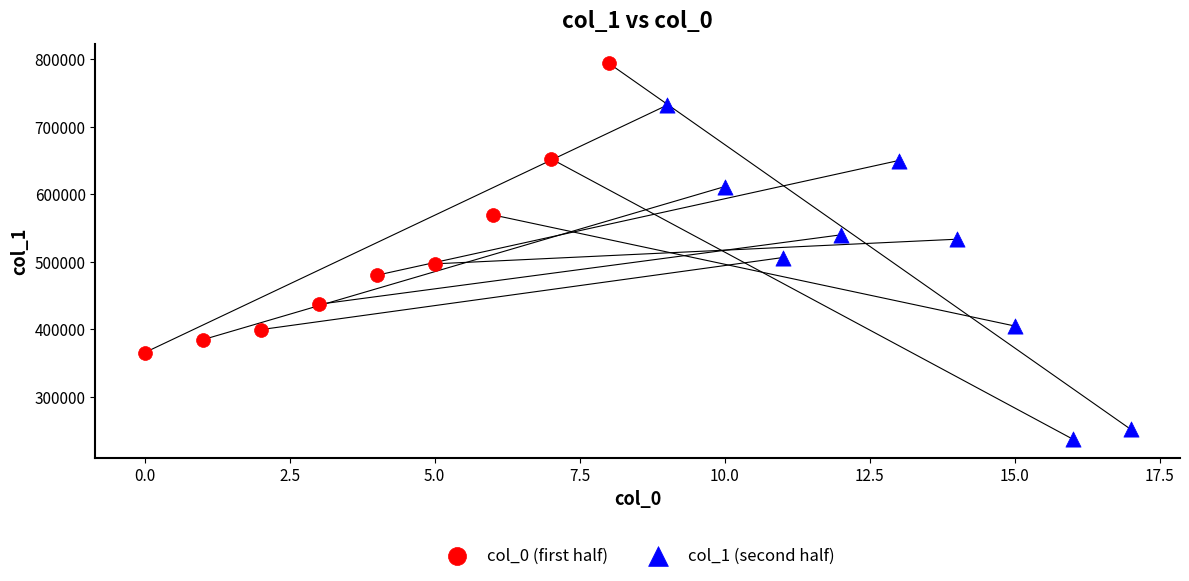

Which series has the largest Y range (max minus min)?

col_1 (second half)